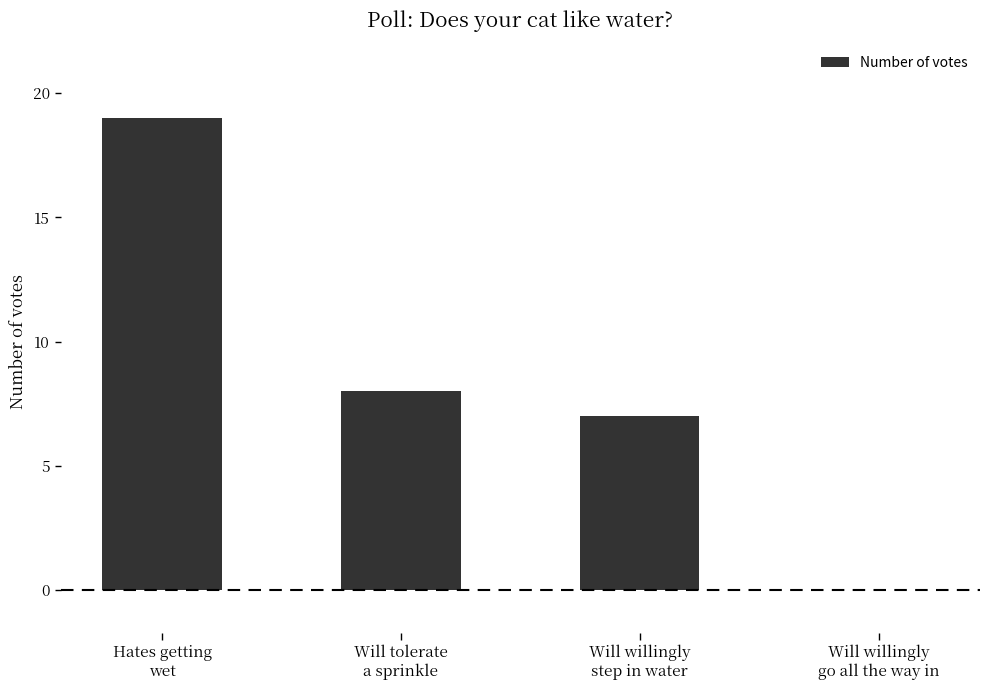

True or false: the data shows 6 at Hates getting
wet.

False